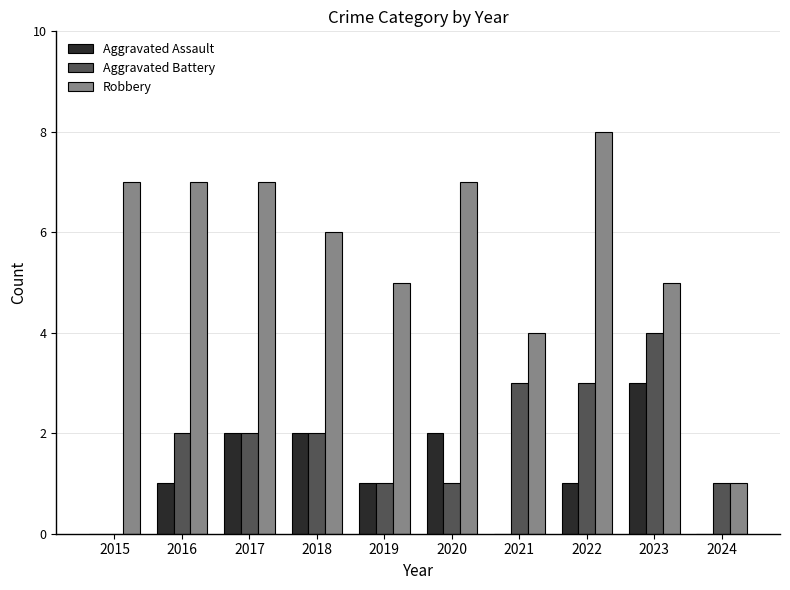

What value does the Robbery series have at 2024?

1